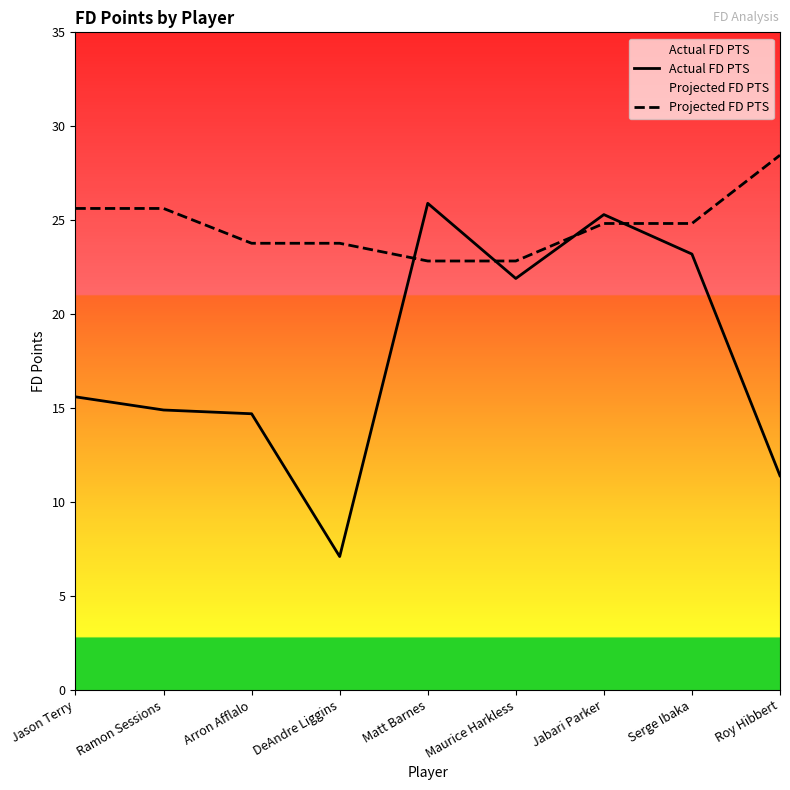

What is the difference between the maximum and second lowest values in the Actual FD PTS series?

14.5